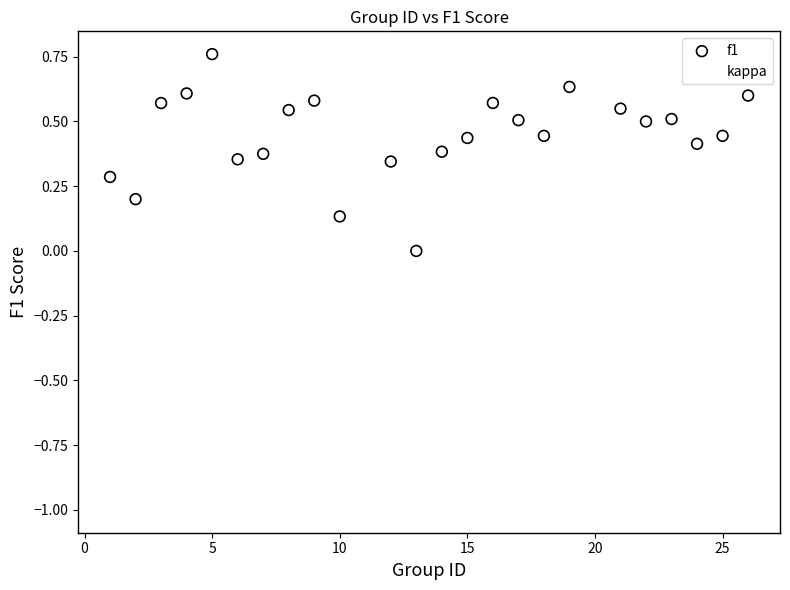

Which series reaches the minimum Y coordinate?

kappa